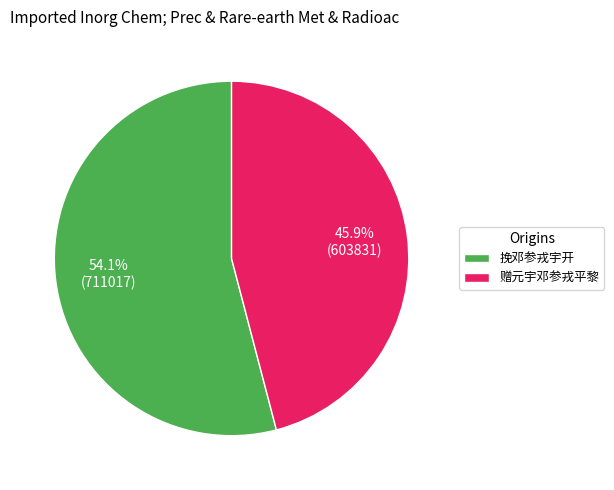

Which slice is the smallest?

赠元宇邓参戎平黎